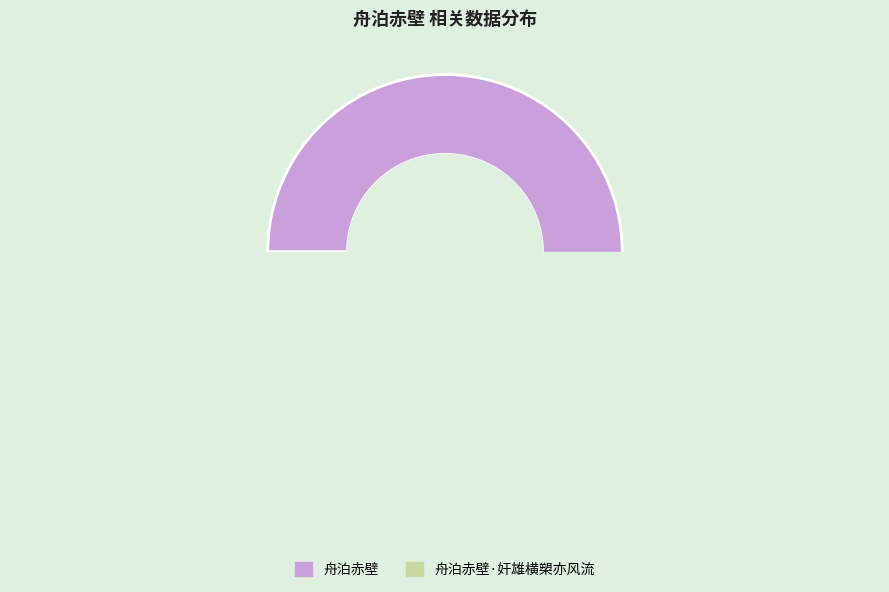

Which category has the biggest portion of the pie?

舟泊赤壁